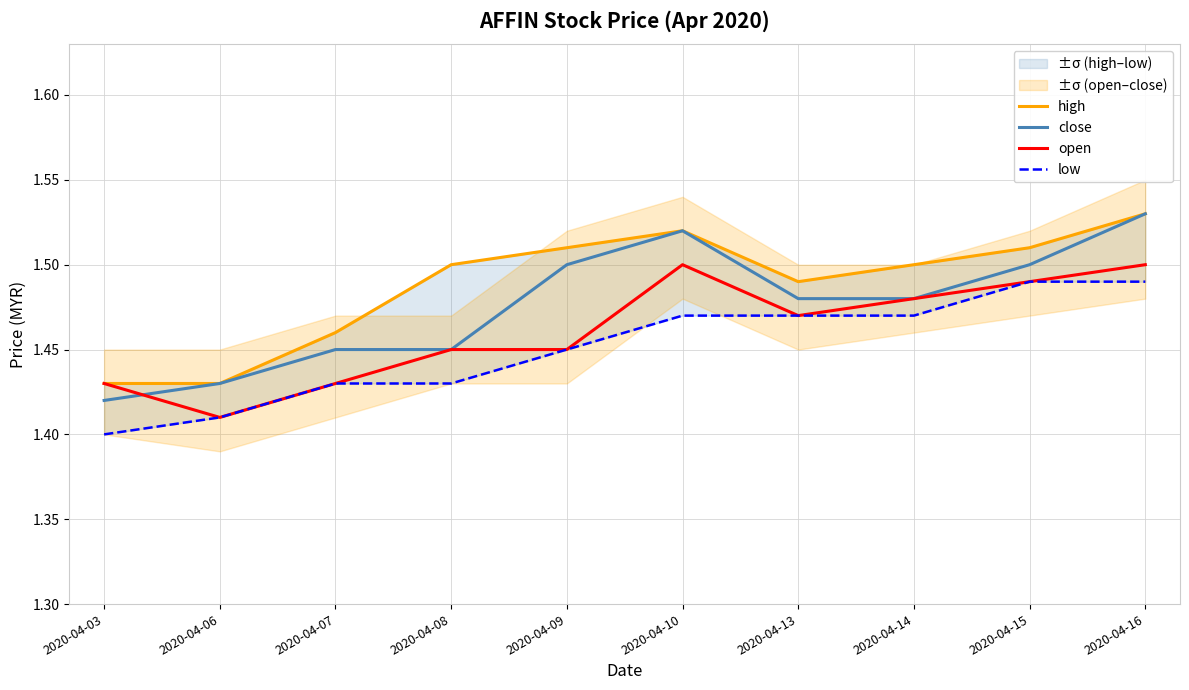

How many distinct data groups are displayed?

4